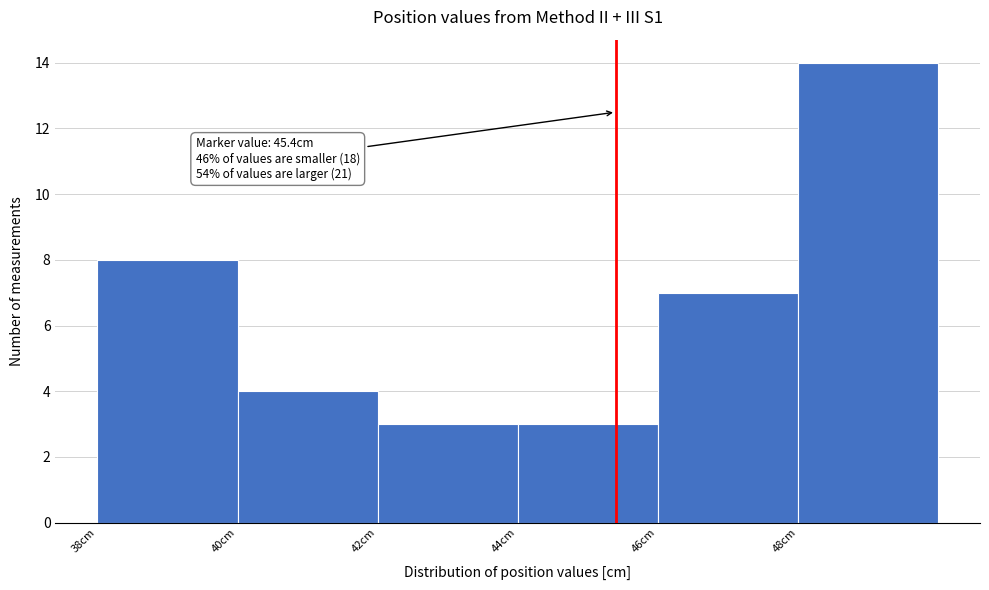

Which range on the x-axis has the tallest bar?

48 to 50